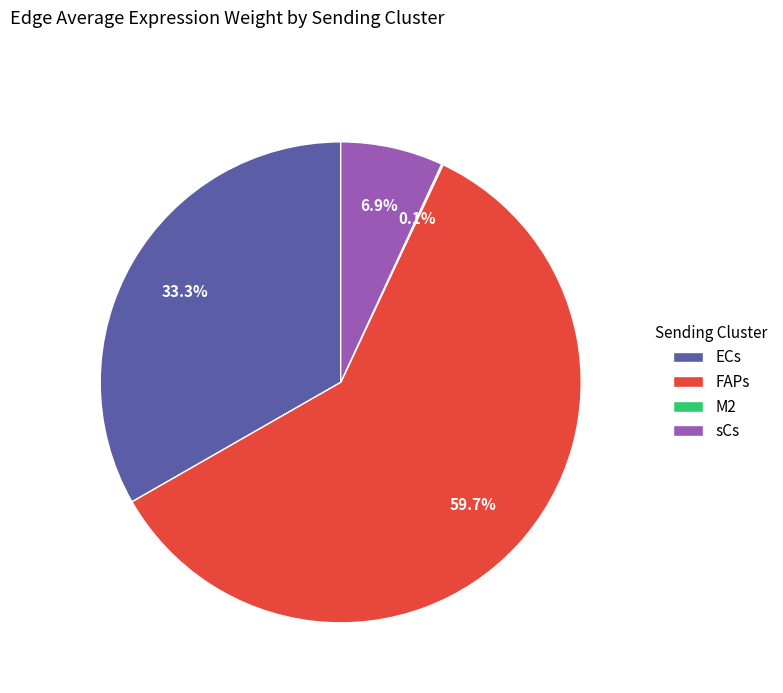

Which category has the biggest portion of the pie?

FAPs